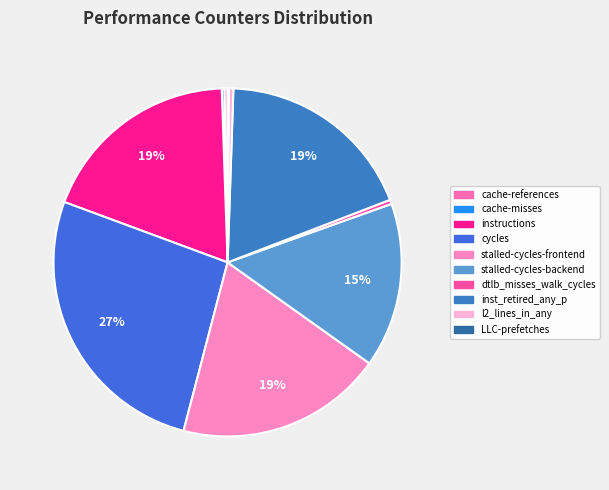

What percentage is the instructions slice, to the nearest percent?

19%